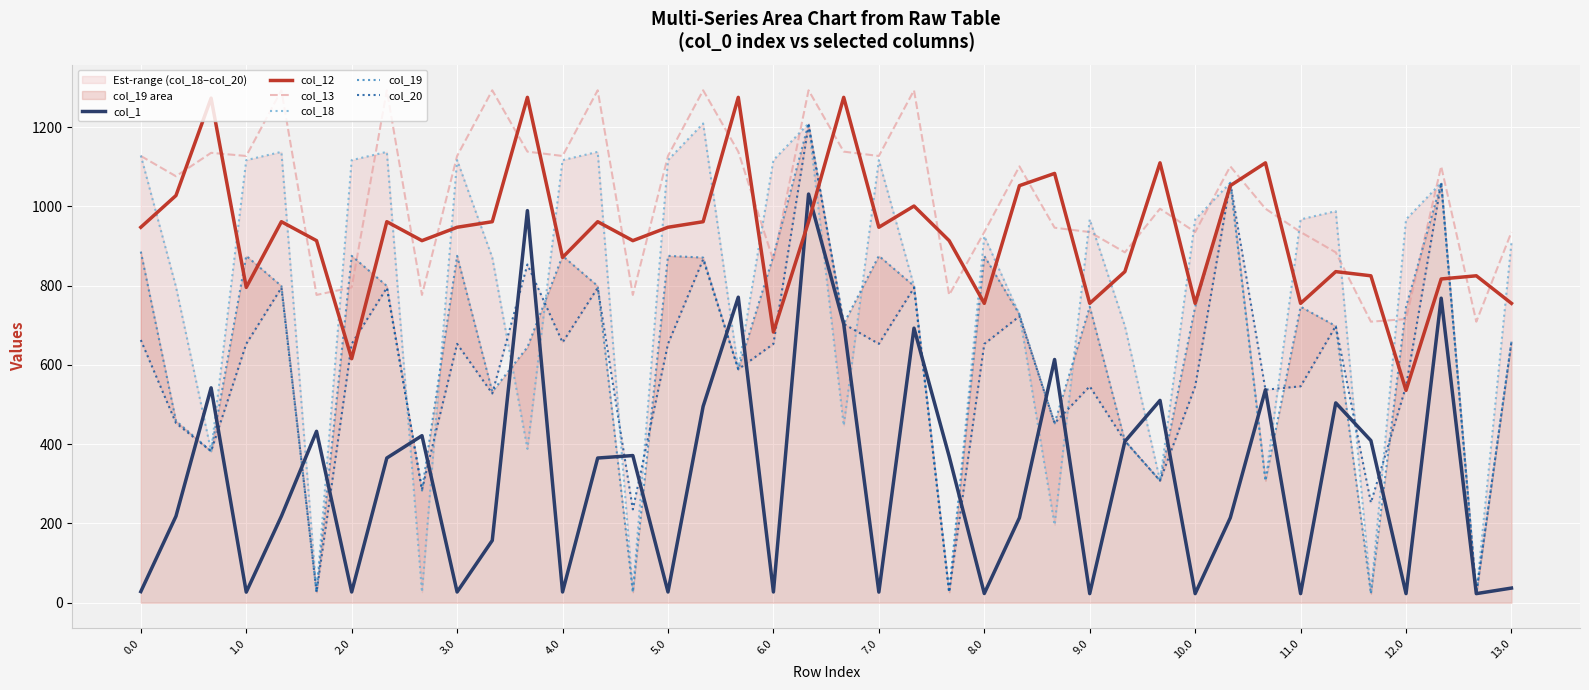

Reading left to right, list all the values displayed in this chart.

col_1: 28.1	218.3	542.3	26.8	218.3	432.6	27.1	365.2	421.6	27.1	157.1	989.5	27.1	365.2	371.4	27.1	495.5	771.0	27.1	1031.3	703.6	26.8	692.9	369.5	23.3	214.4	613.8	23.0	407.0	510.6	23.0	214.4	537.5	23.0	504.4	409.2	23.0	768.5	23.0	37.0
col_12: 947.5	1027.5	1273.3	795.7	961.5	913.7	615.8	961.5	913.7	947.5	961.5	1275.3	871.4	961.5	913.7	947.5	961.5	1275.3	683.0	961.5	1275.3	947.5	1001.1	913.7	755.5	1052.5	1083.3	755.5	835.5	1110.1	755.5	1052.5	1110.1	755.5	835.5	825.0	535.9	817.0	825.0	755.5
col_13: 1127.4	1076.2	1135.3	1127.4	1293.2	776.7	795.7	1293.2	776.7	1127.4	1293.2	1138.3	1127.4	1293.2	776.7	1127.4	1293.2	1138.3	863.0	1293.2	1138.3	1127.4	1293.2	776.7	935.4	1101.2	946.4	935.4	884.2	994.3	935.4	1101.2	994.3	935.4	884.2	709.2	715.8	1101.2	709.2	935.4
col_18: 1128.6	797.3	382.4	1116.9	1137.7	26.8	1116.9	1137.7	26.8	1116.9	871.0	388.4	1116.9	1137.7	26.8	1116.9	1209.4	589.2	1116.9	1209.4	447.1	1116.9	799.4	26.8	924.9	727.5	196.4	967.3	698.3	308.0	967.3	1059.8	308.0	967.3	988.2	23.0	967.3	1059.8	23.0	908.7
col_19: 886.0	458.9	382.4	875.4	799.4	26.8	875.4	799.4	283.3	875.4	532.6	644.9	875.4	799.4	26.8	875.4	871.0	589.2	875.4	1209.4	703.6	875.4	799.4	26.8	875.1	727.5	452.9	747.0	408.4	308.0	747.0	1059.8	308.0	747.0	698.3	23.0	747.0	1059.8	23.0	659.1
col_20: 663.0	453.4	382.4	653.3	794.8	26.8	653.3	794.8	285.7	653.3	528.1	853.6	656.9	794.8	235.5	653.3	866.5	589.2	653.3	1204.8	703.6	653.3	794.8	26.8	653.0	722.9	452.9	546.1	408.4	308.0	546.1	1059.8	537.5	546.1	698.3	252.5	546.1	1059.8	23.0	659.1